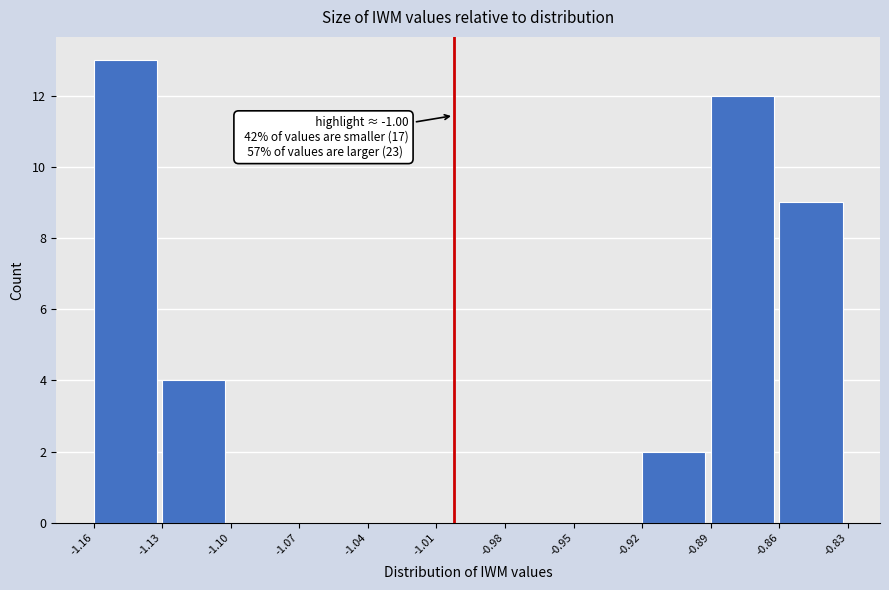

Which range on the x-axis has the tallest bar?

-1.16 to -1.13